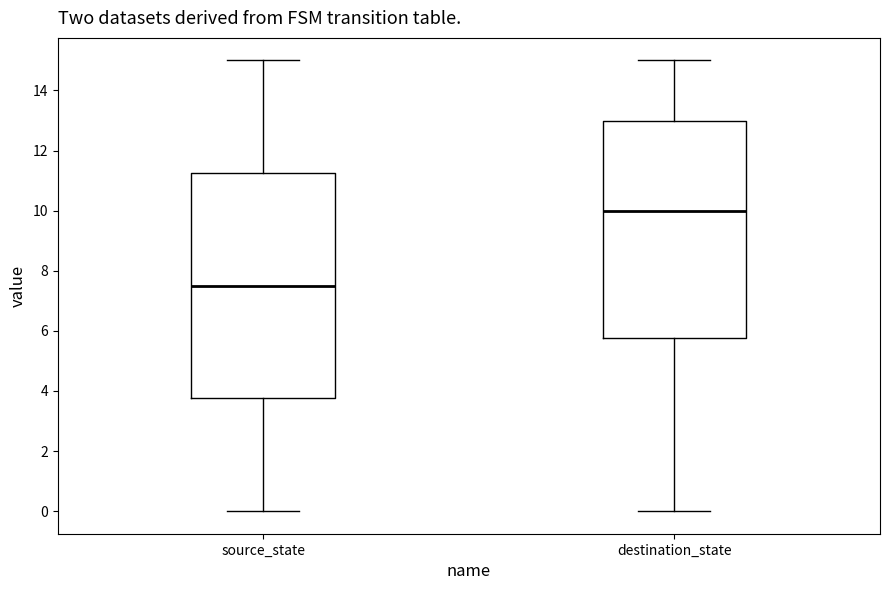

Reading left to right, read every box against the y-axis: the position of its median line, the range the box covers, and the ends of its whiskers. The values are not printed on the chart, so give them approximately, as read against the axis.

source_state: median 7.6, box 3.8 to 11.2, whiskers 0.0 to 15.0
destination_state: median 10.0, box 5.8 to 13.0, whiskers 0.0 to 15.0